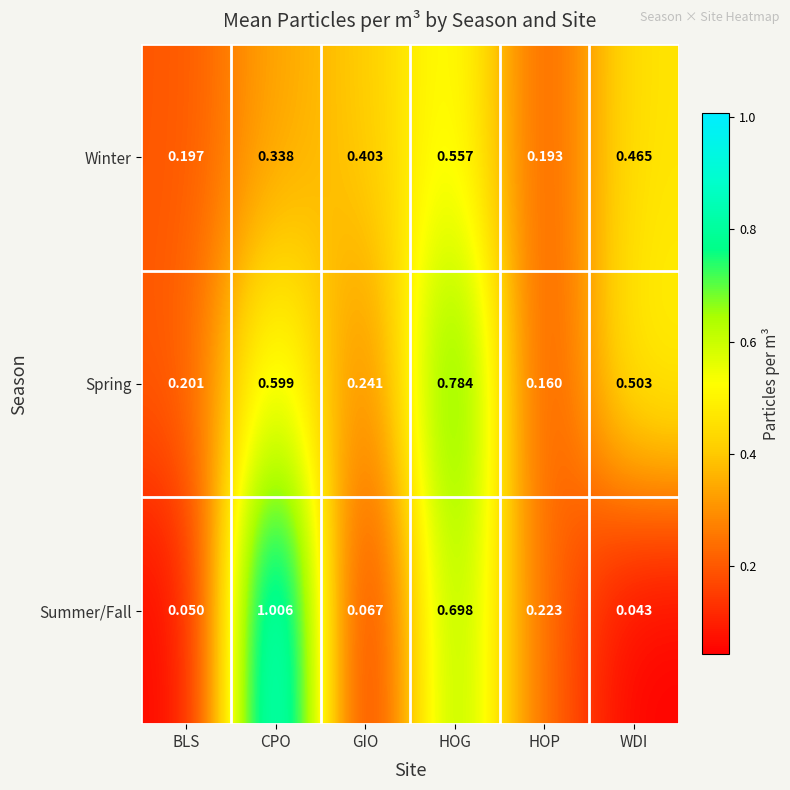

Rank the series at CPO from highest to lowest value.

Summer/Fall, Spring, Winter